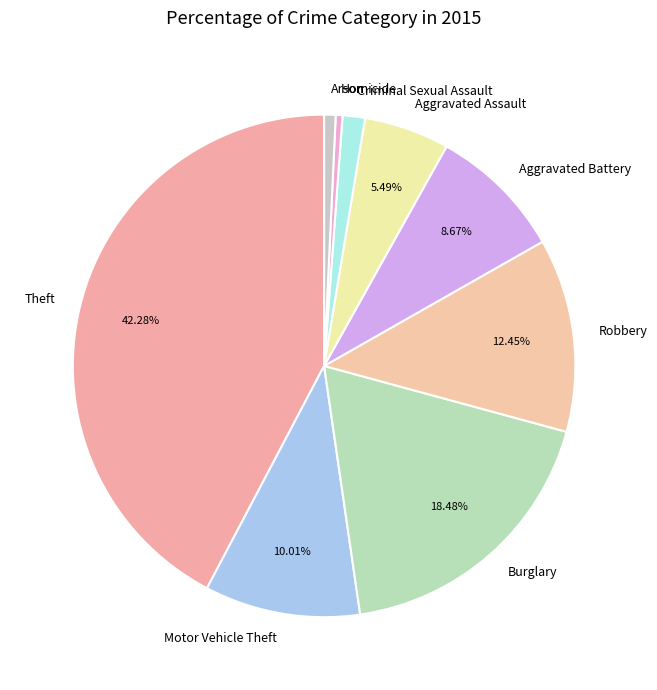

True or false: Homicide accounts for 0% of the total.

True